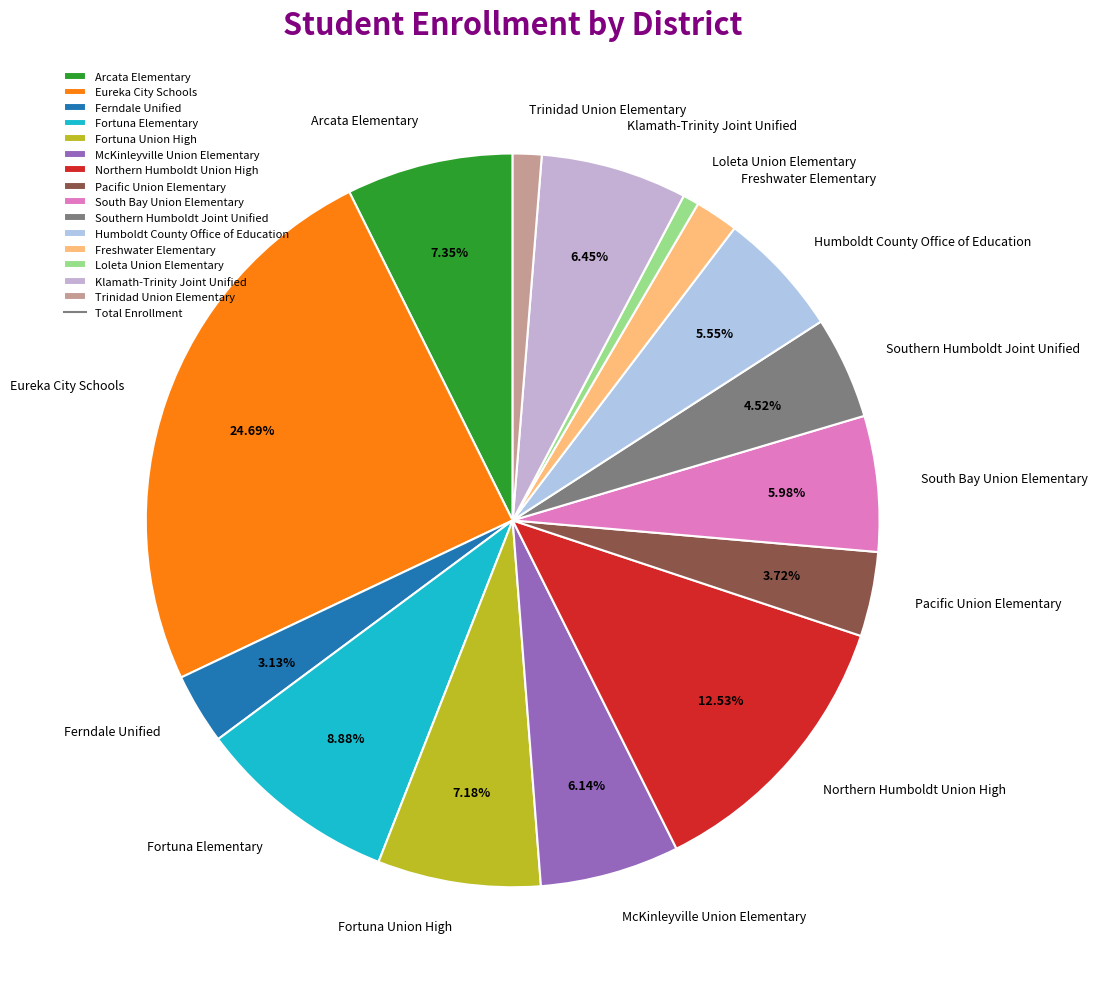

What percentage is the Southern Humboldt Joint Unified slice, to the nearest percent?

5%